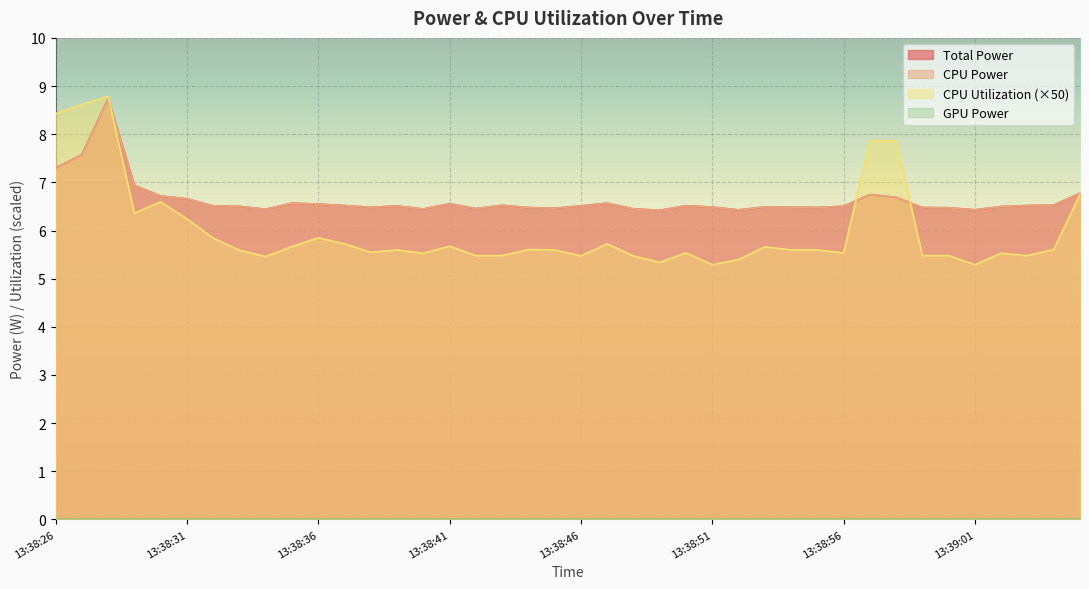

True or false: CPU Utilization has more than 2 interior local peaks.

True